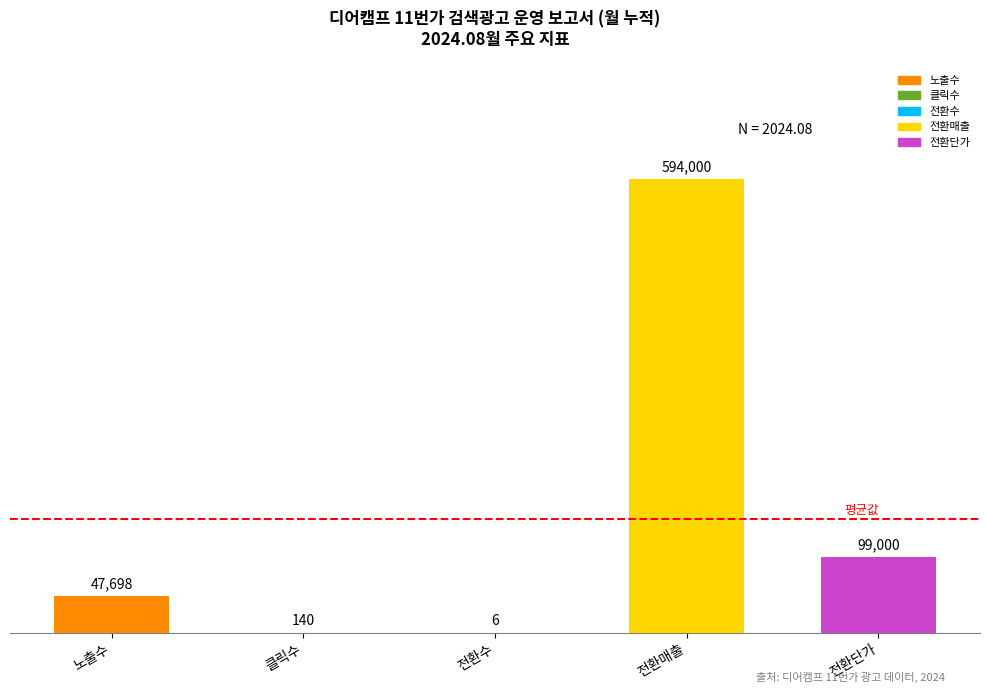

Does the chart contain stacked bars?

No